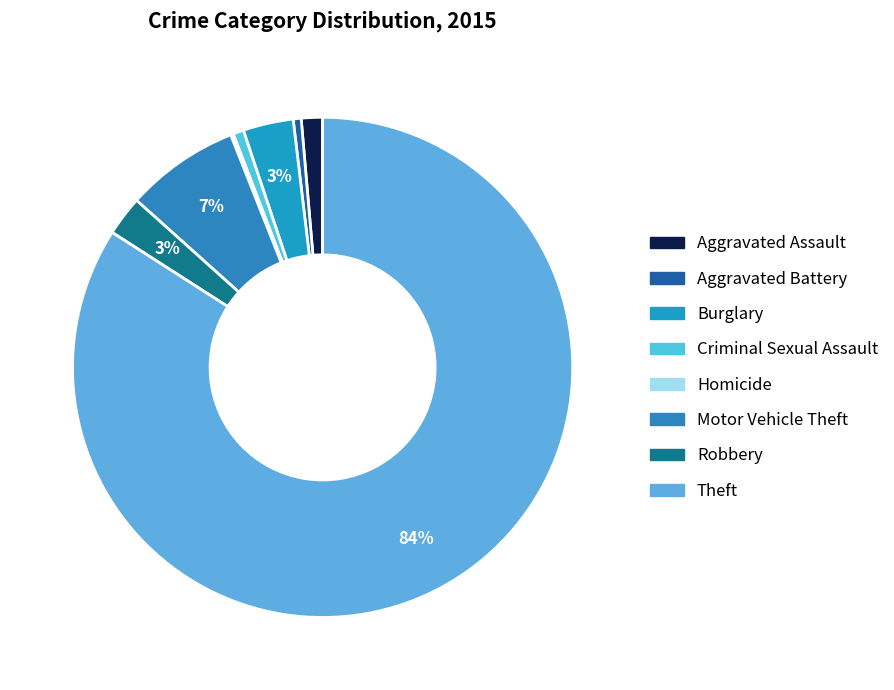

To the nearest percent, what is the average slice percentage?

12%